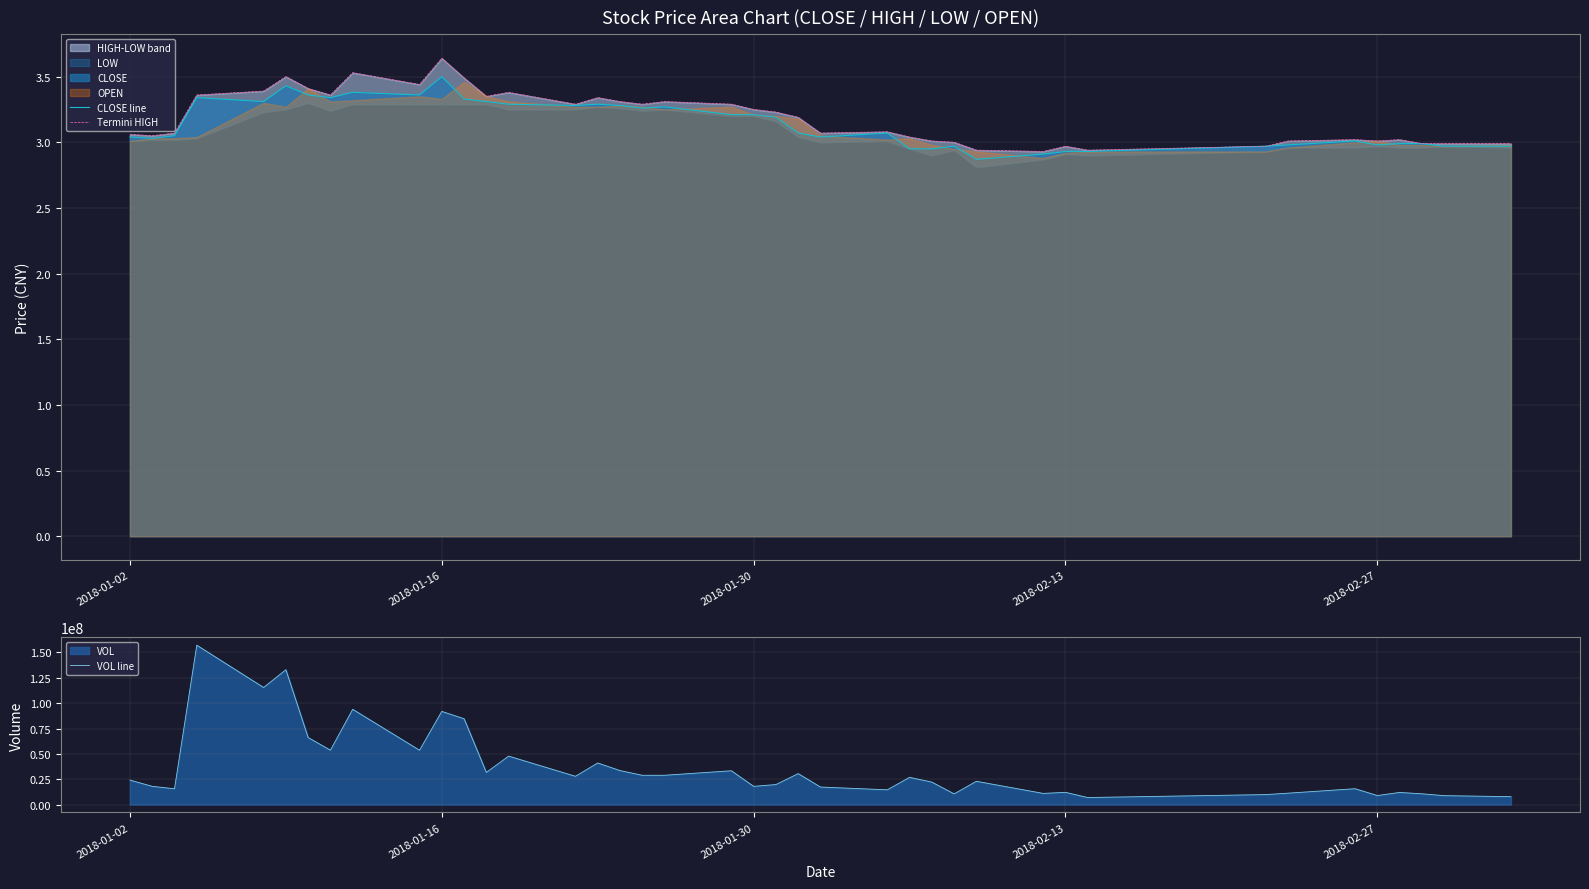

True or false: VOL line and CLOSE line cross at least once.

False